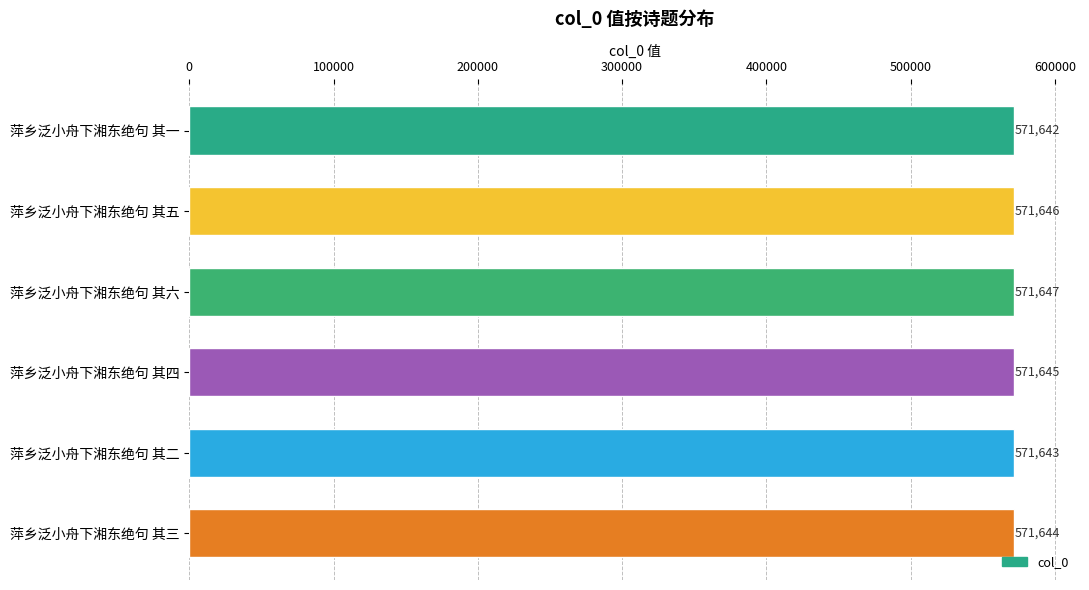

How many categories are shown in the chart?

6